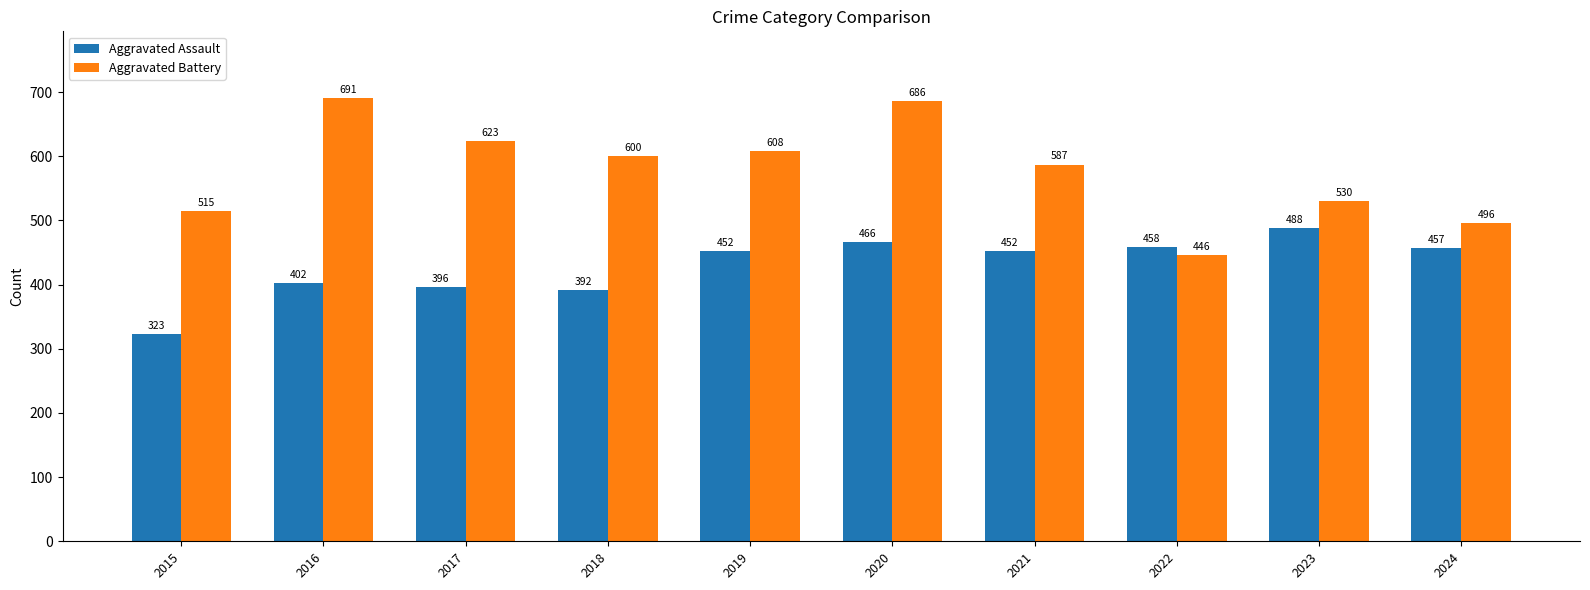

What value does the Aggravated Assault series have at 2015?

323